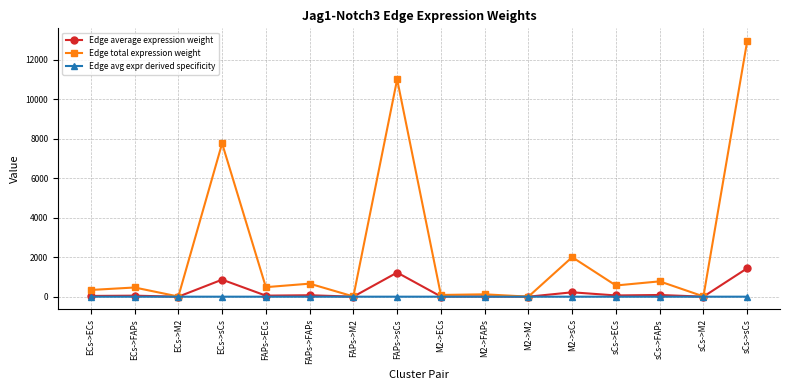

Is the value of Edge average expression weight at sCs->sCs greater than the value of Edge total expression weight at sCs->M2?

Yes